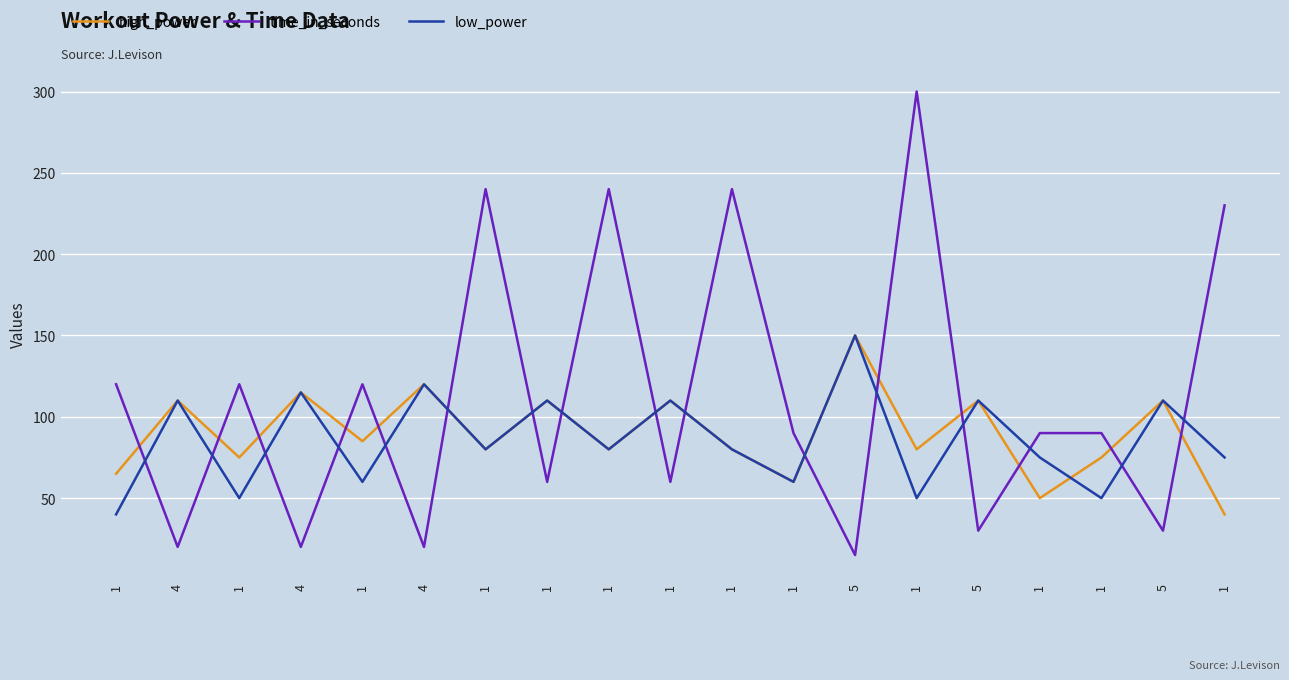

Does the chart have visible grid lines?

Yes